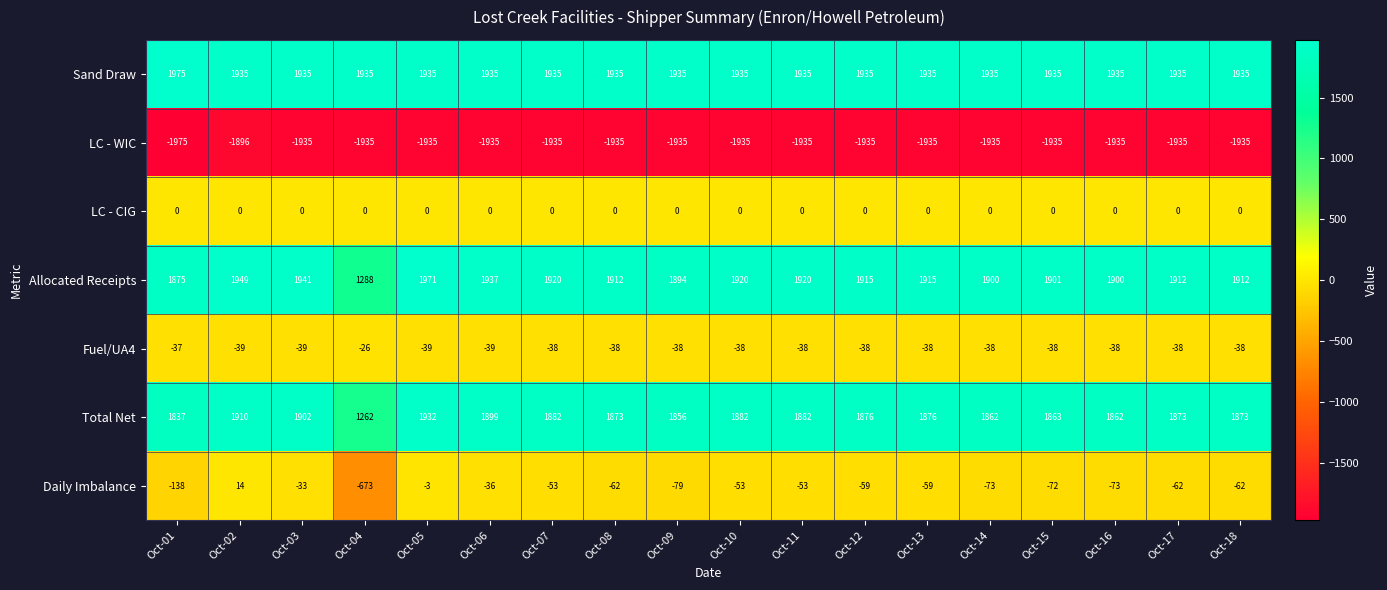

What is the spread (max minus min) of values at Oct-12?

3870